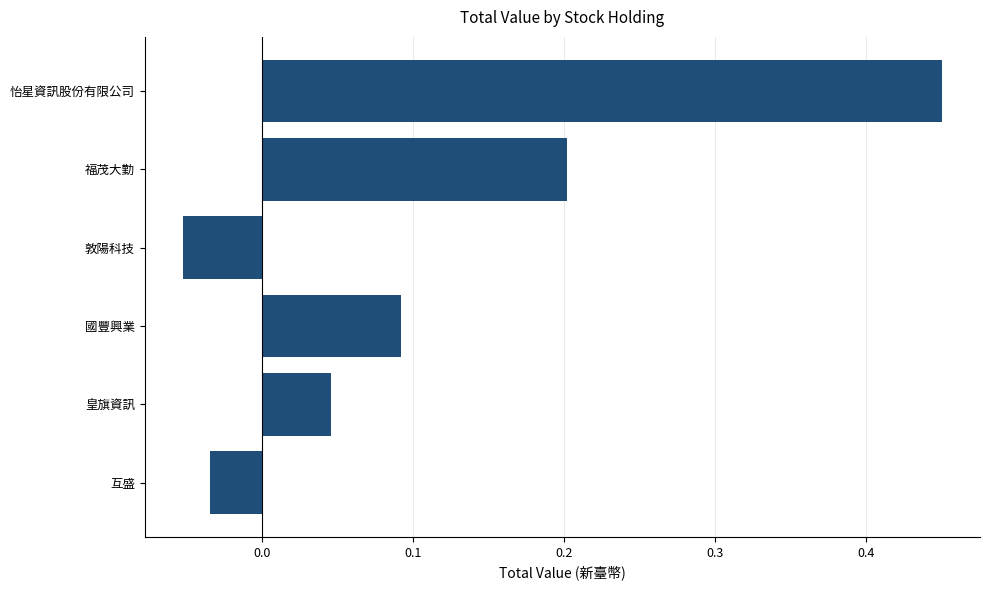

The chart shows a value of 0.2 at 福茂大勤. True or false?

True